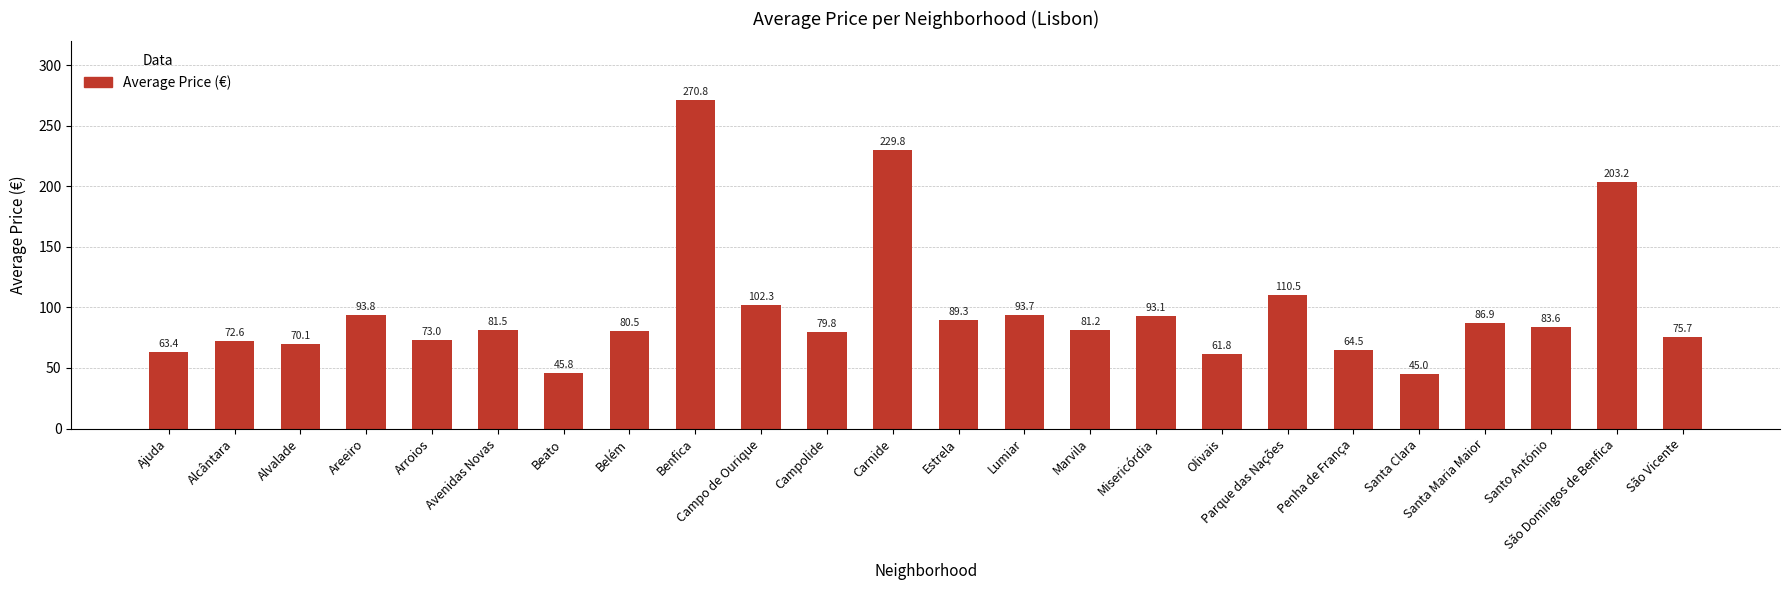

What is the label of the 24th bar from the right?

Ajuda